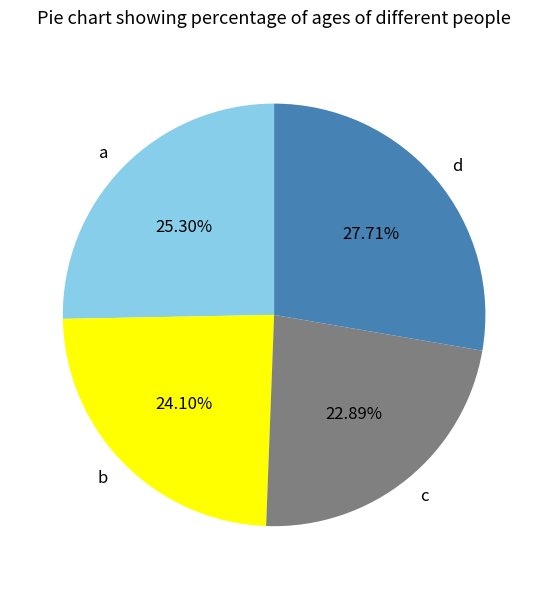

Combined, do a and d account for over 50%?

Yes